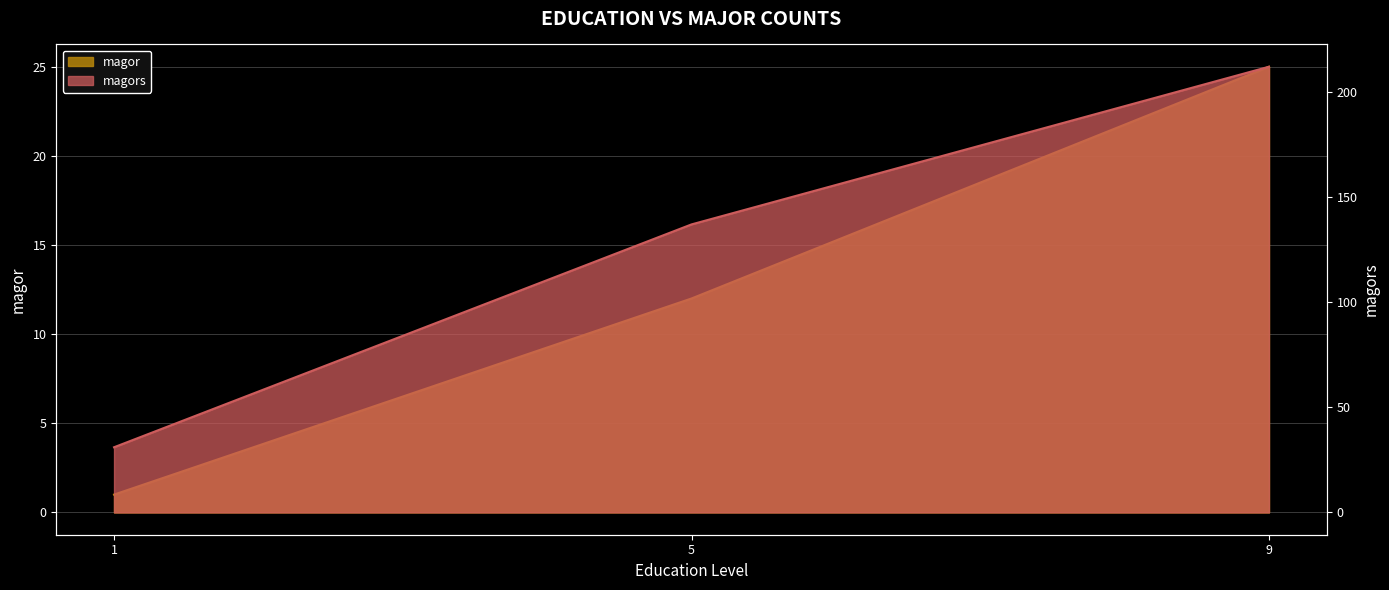

Which series has the largest total across all categories?

magors